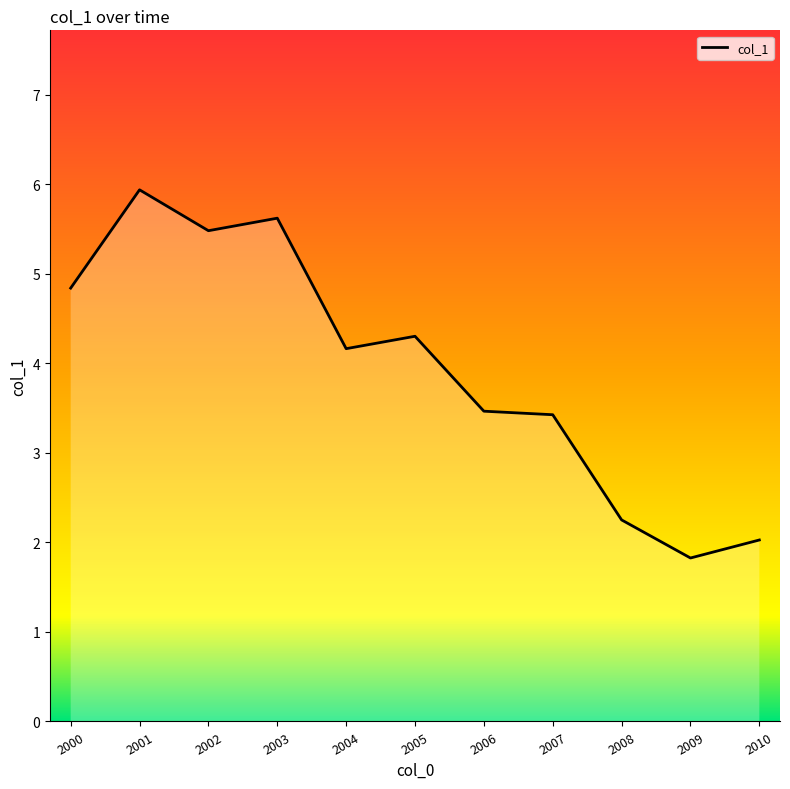

How many categories are shown in the chart?

11